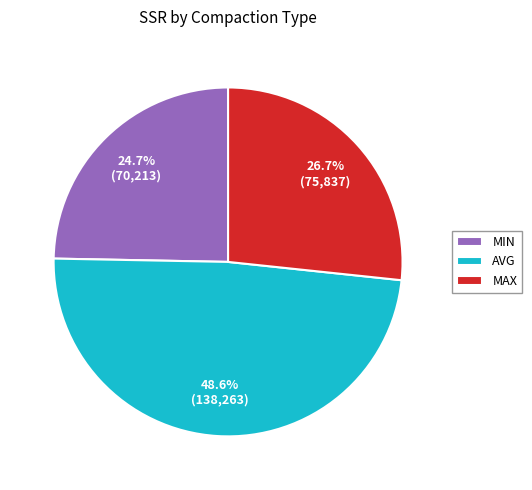

How many slices are in this pie chart?

3